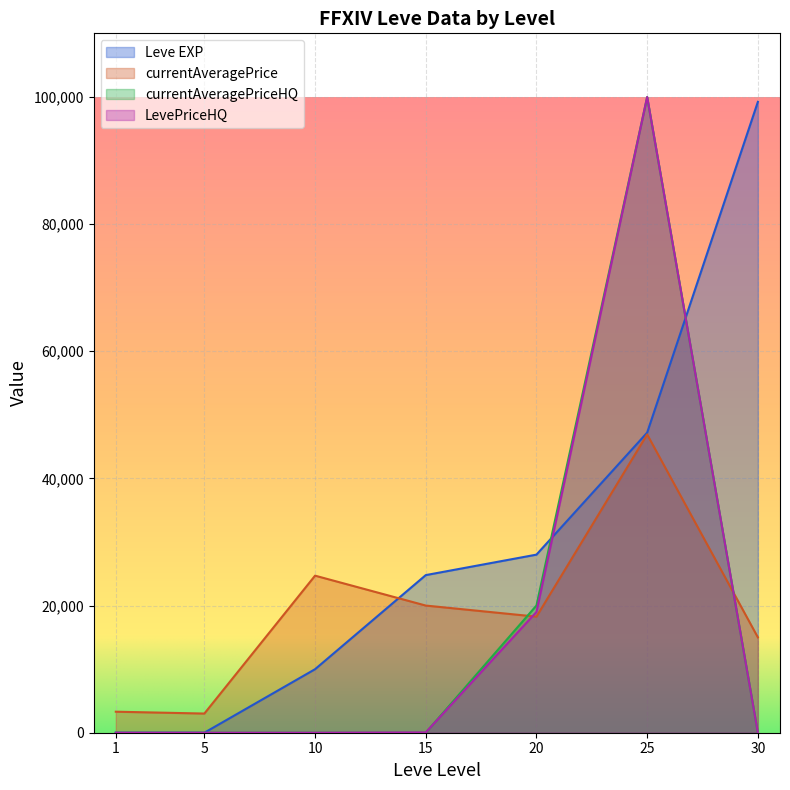

What is the sum of all LevePriceHQ values?

119034.0